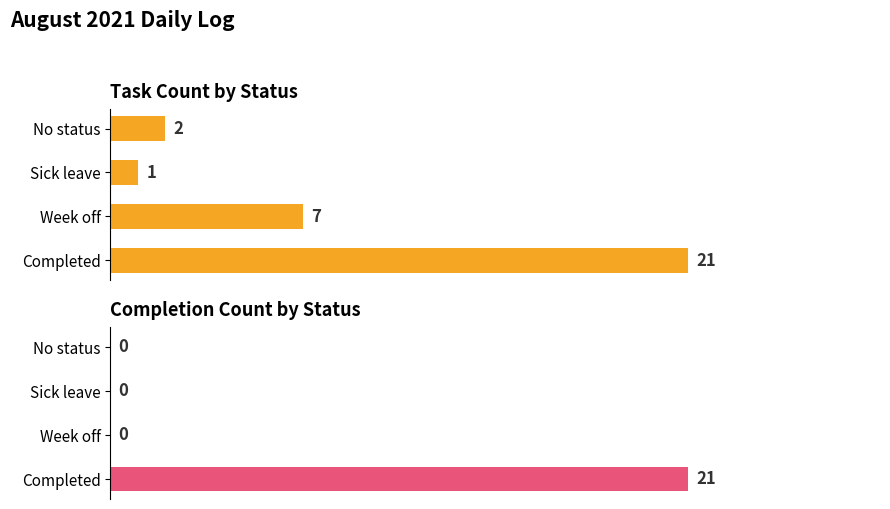

List the labels in order of % of Completion value, smallest first.

1, 2, 3, 0